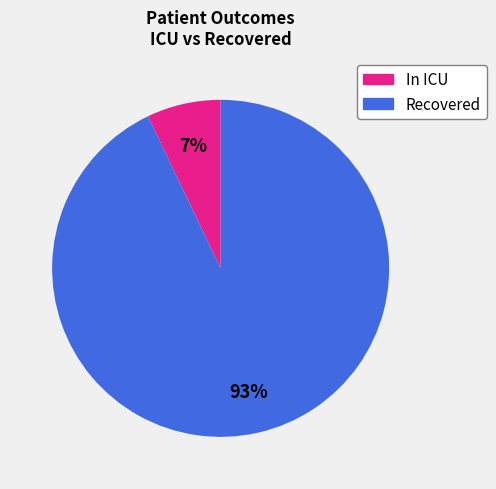

To the nearest percent, what is the difference between the largest and smallest slice percentages?

86%